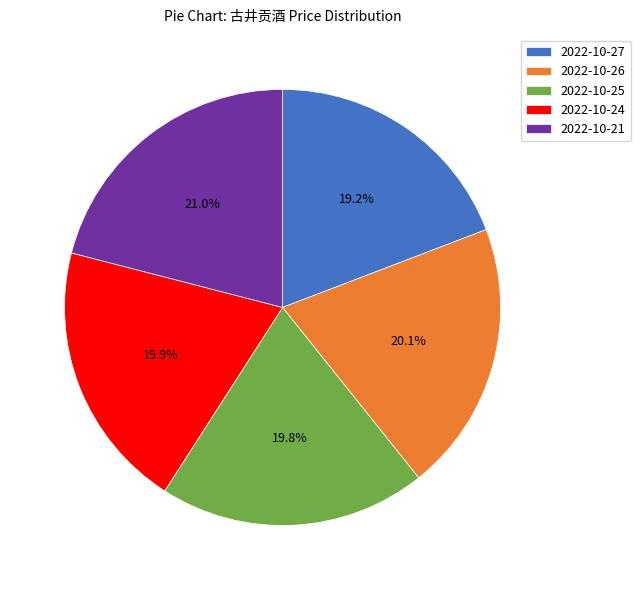

What percentage do 2022-10-21 and 2022-10-25 together represent?

40.8%